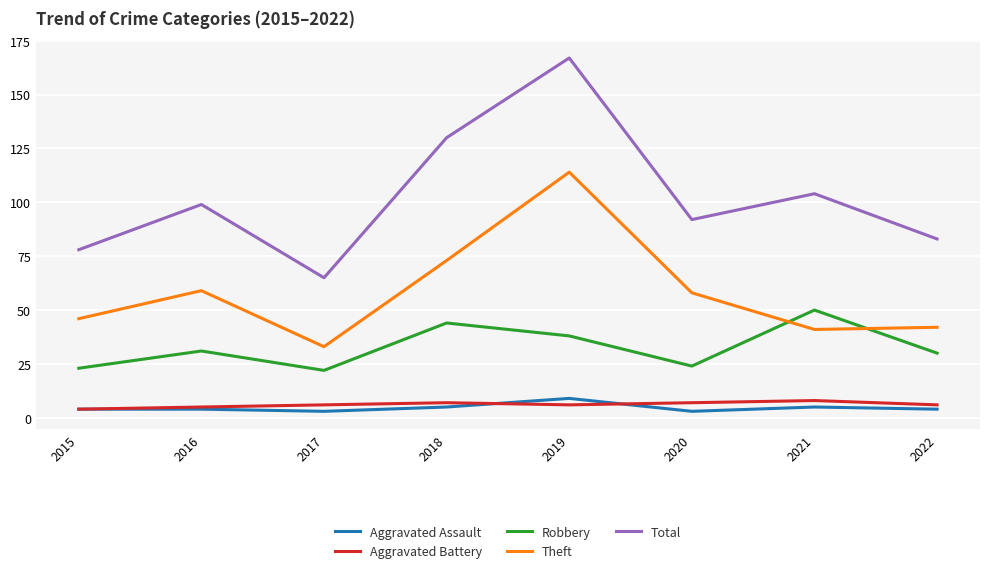

True or false: Aggravated Assault and Robbery intersect in this chart.

False